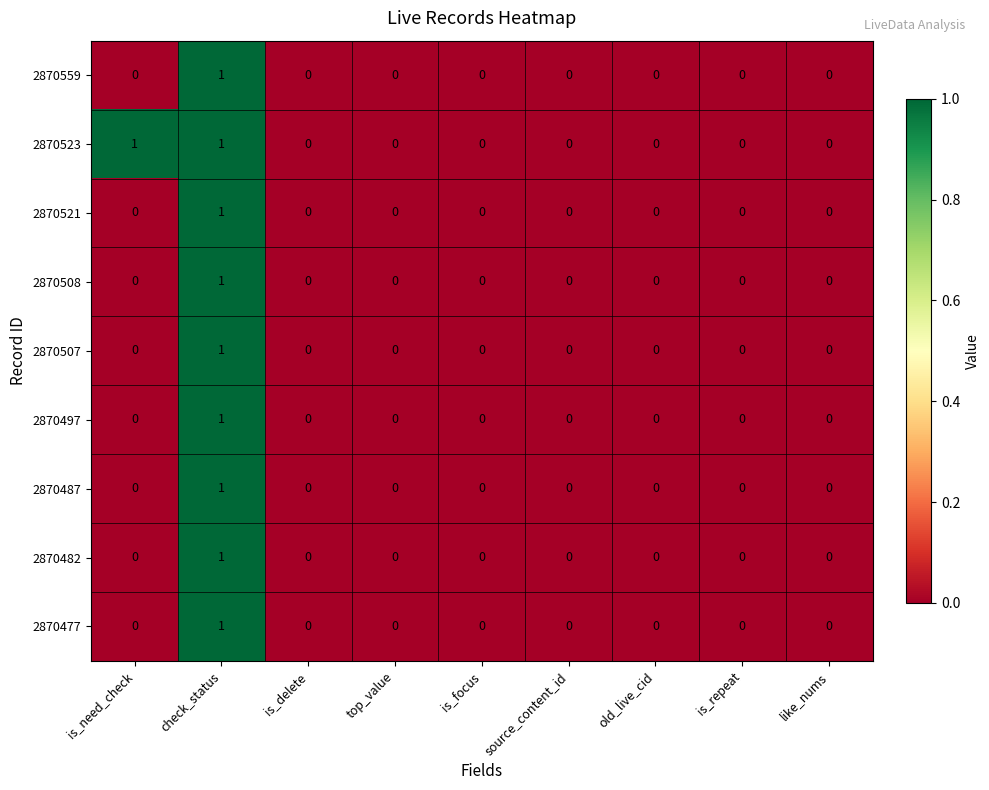

What is the maximum value shown in the chart?

1